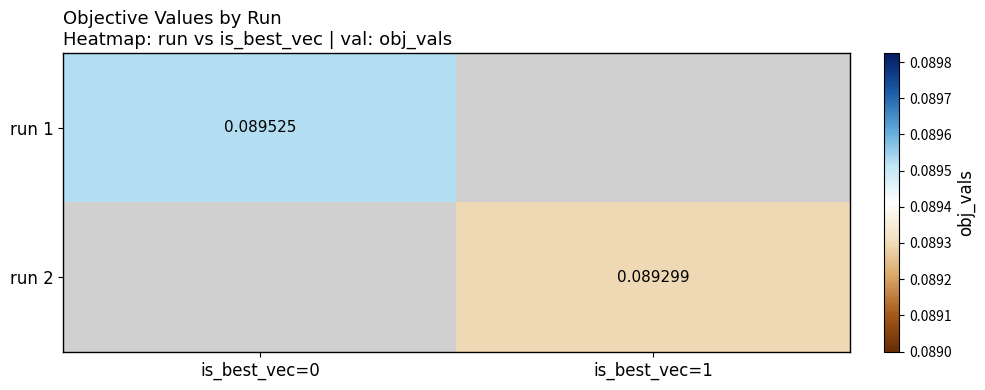

List the labels in order of run 2 value, largest first.

is_best_vec=0, is_best_vec=1